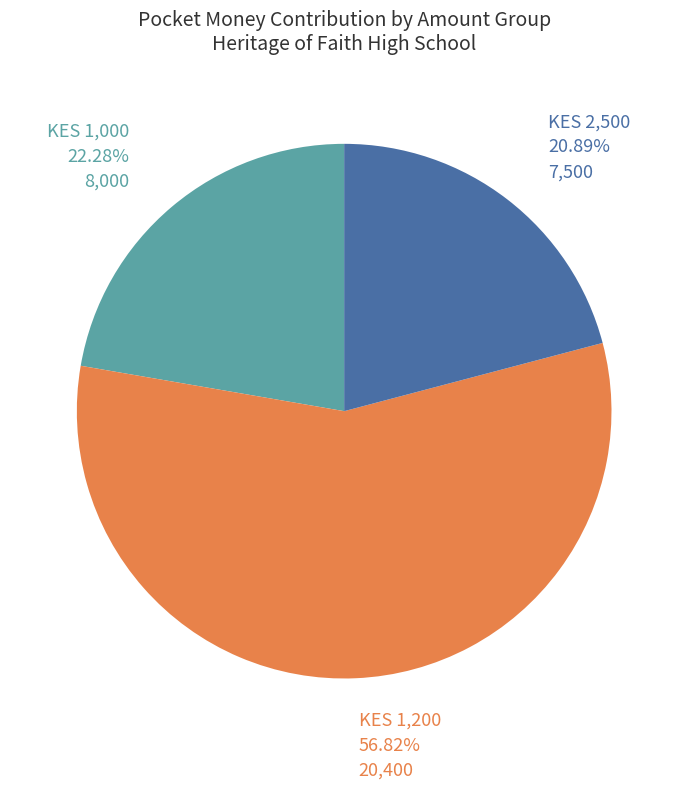

Is there a majority slice in this chart?

Yes